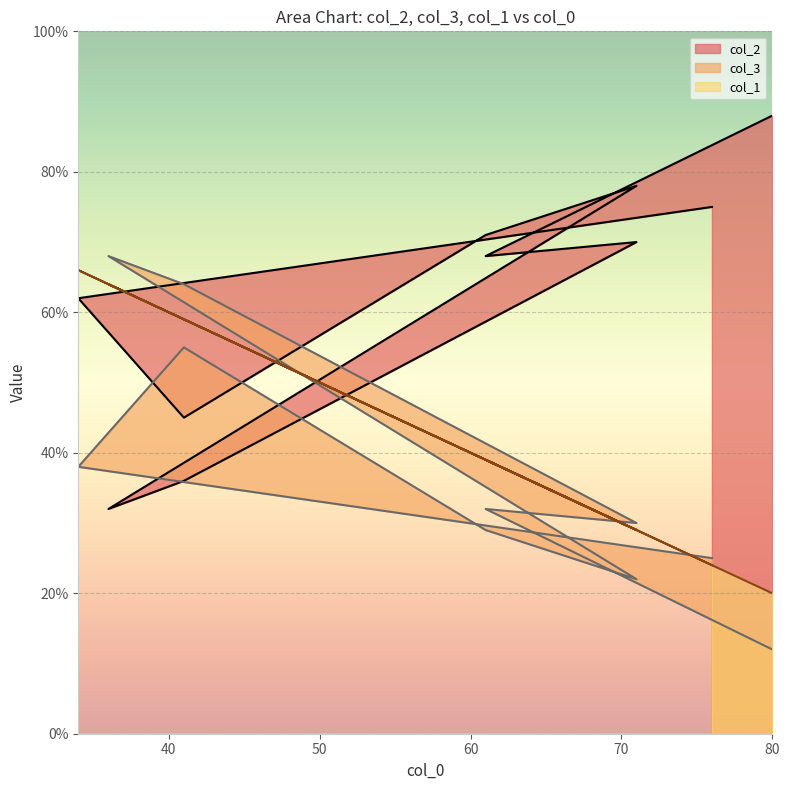

Which has a higher value, 41 or 71?

71